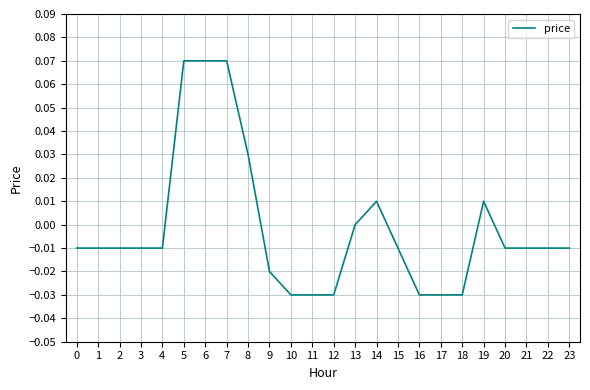

Between 16 and 22, which is larger?

22